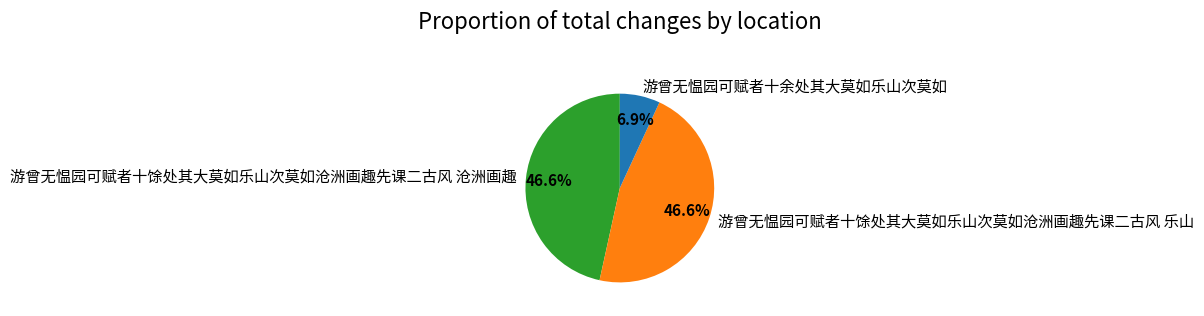

Which slice is the smallest?

游曾无愠园可赋者十余处其大莫如乐山次莫如